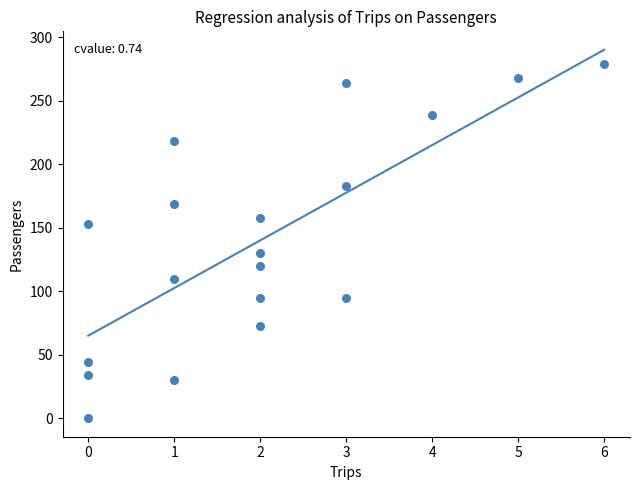

What Y value in the scatter plot is closest to 139?

130